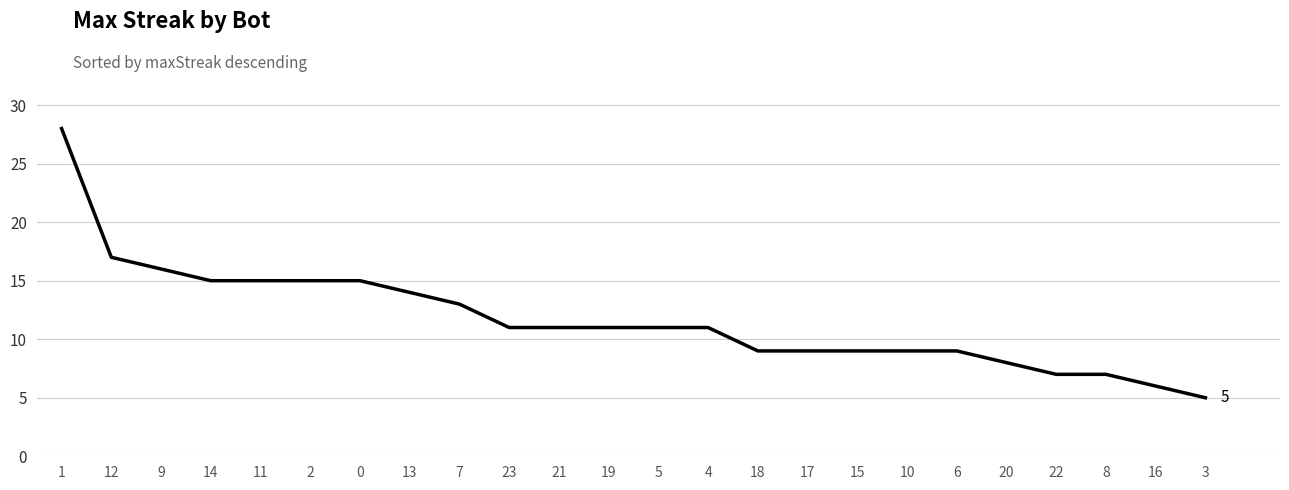

What is the difference between the maximum and second lowest values?

22